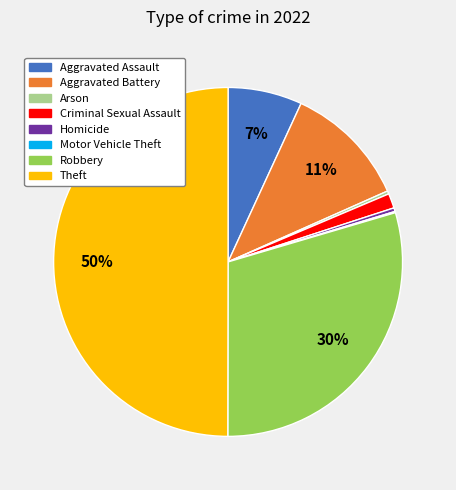

Which has a higher value, Arson or Theft?

Theft